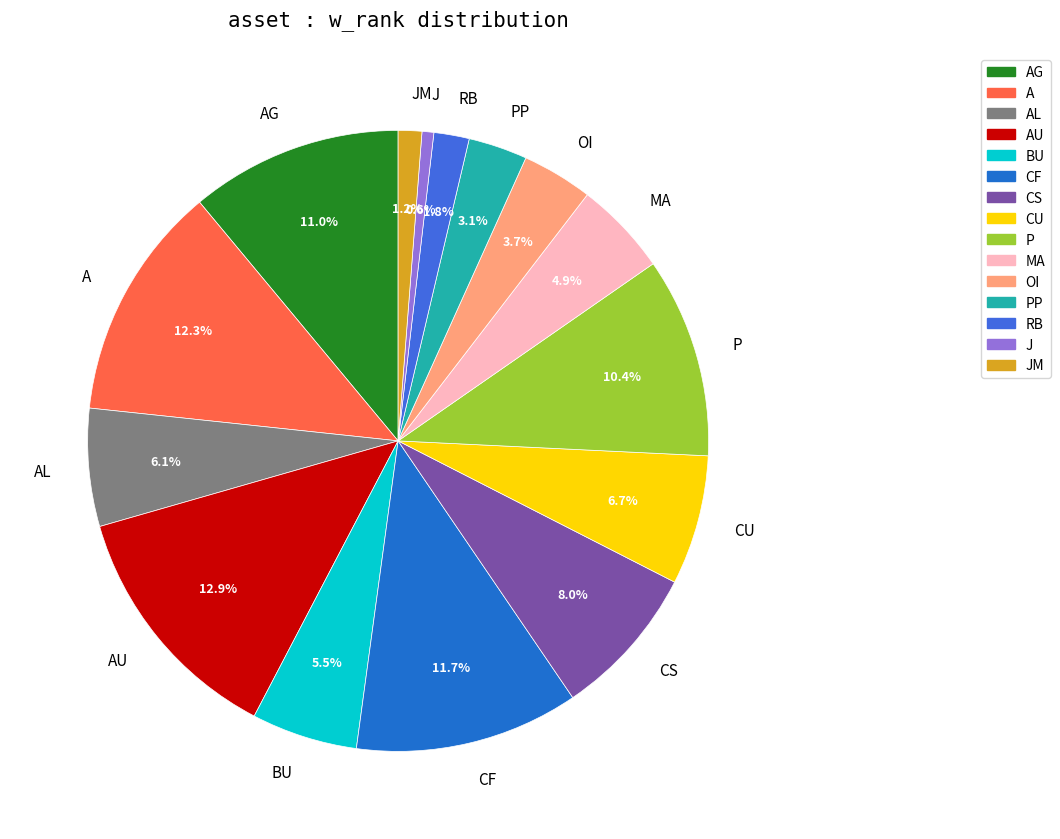

Which category has the biggest portion of the pie?

AU